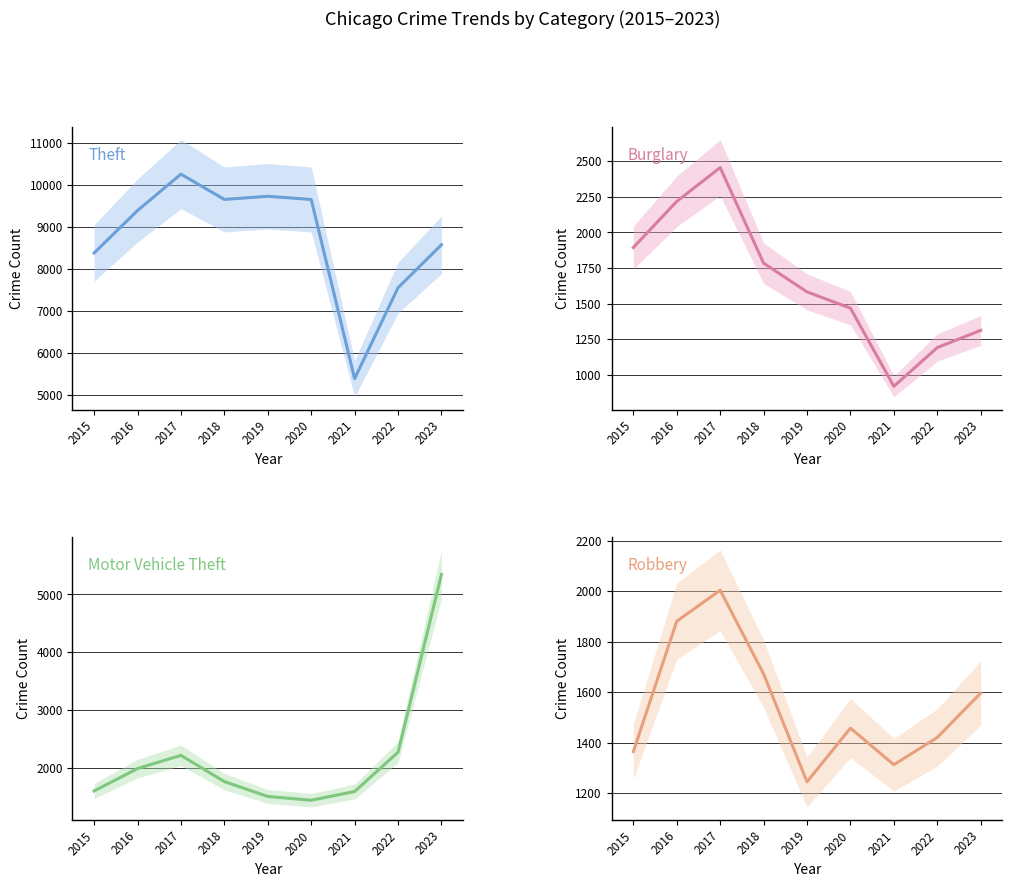

How many intersections are there between Robbery and Burglary?

1